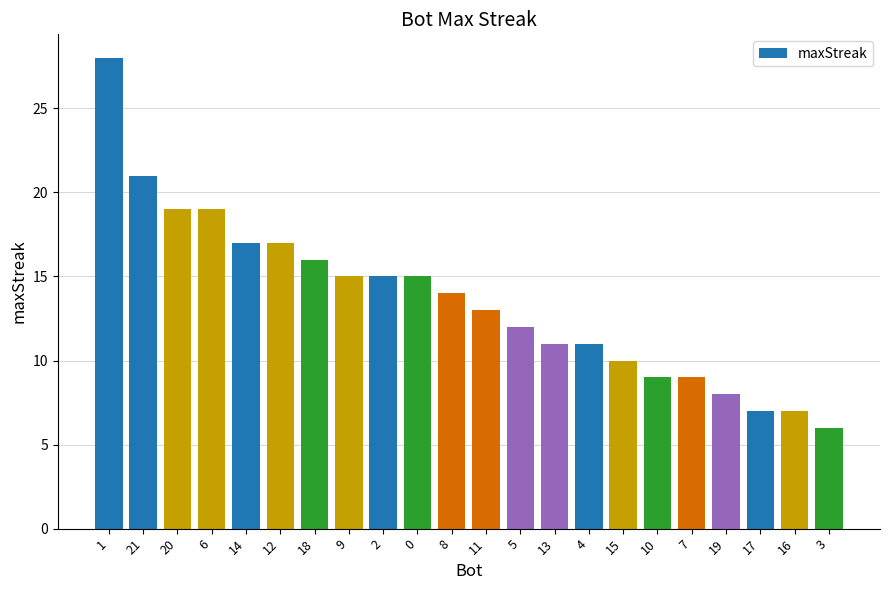

What is the label of the 2nd bar from the right?

16